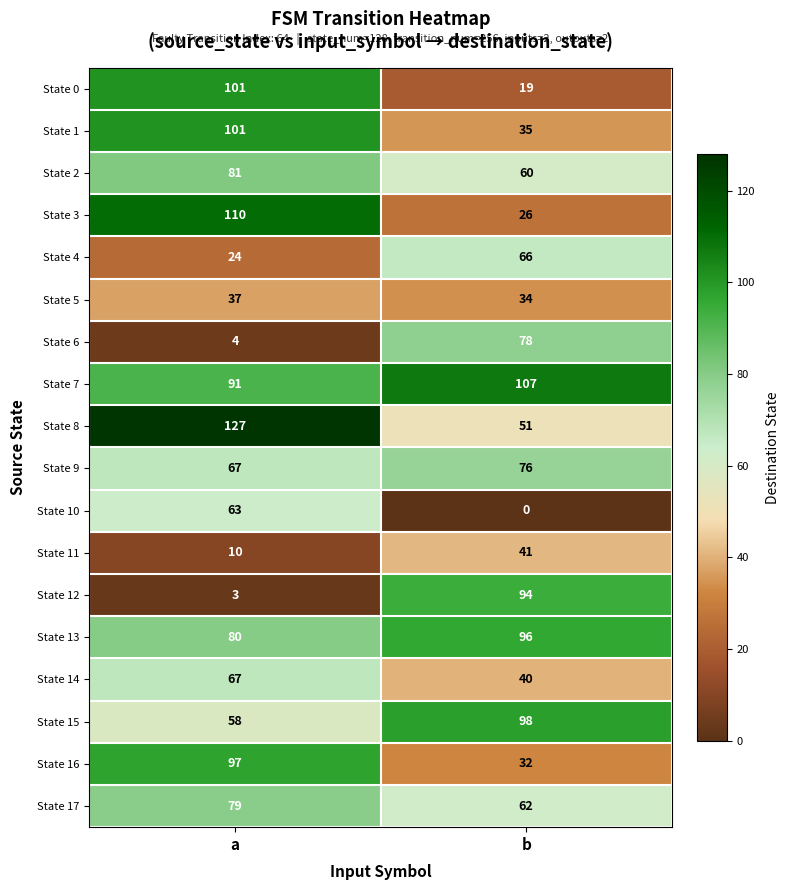

Which series has the largest range (max minus min)?

State 12